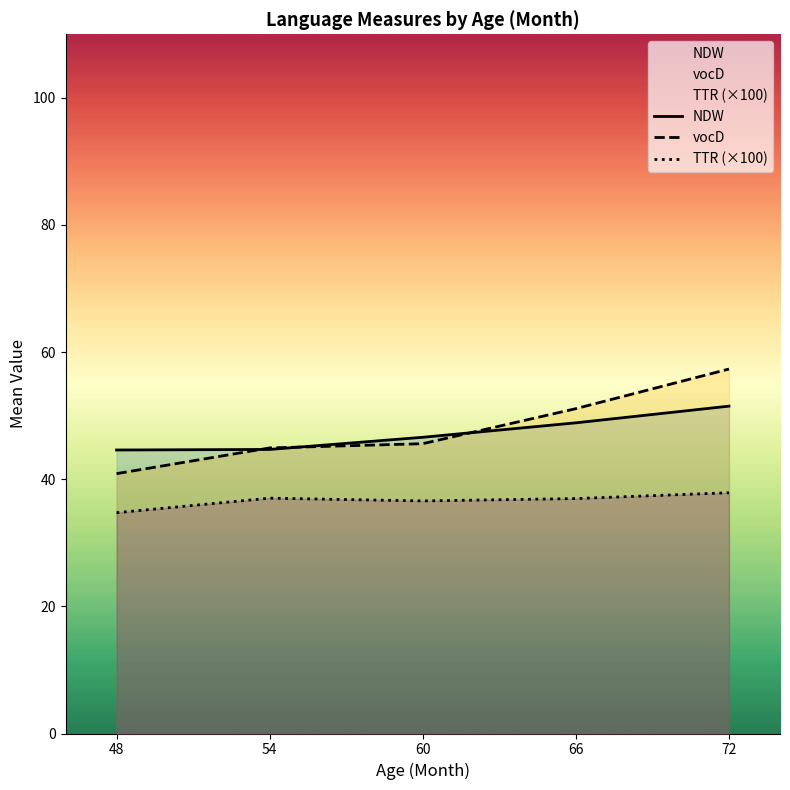

Reading right to left, list all the values displayed in this chart.

NDW: 51.5	48.9	46.6	44.7	44.6
vocD: 57.3	51.1	45.6	44.9	40.9
TTR (×100): 37.9	37.0	36.6	37.0	34.7